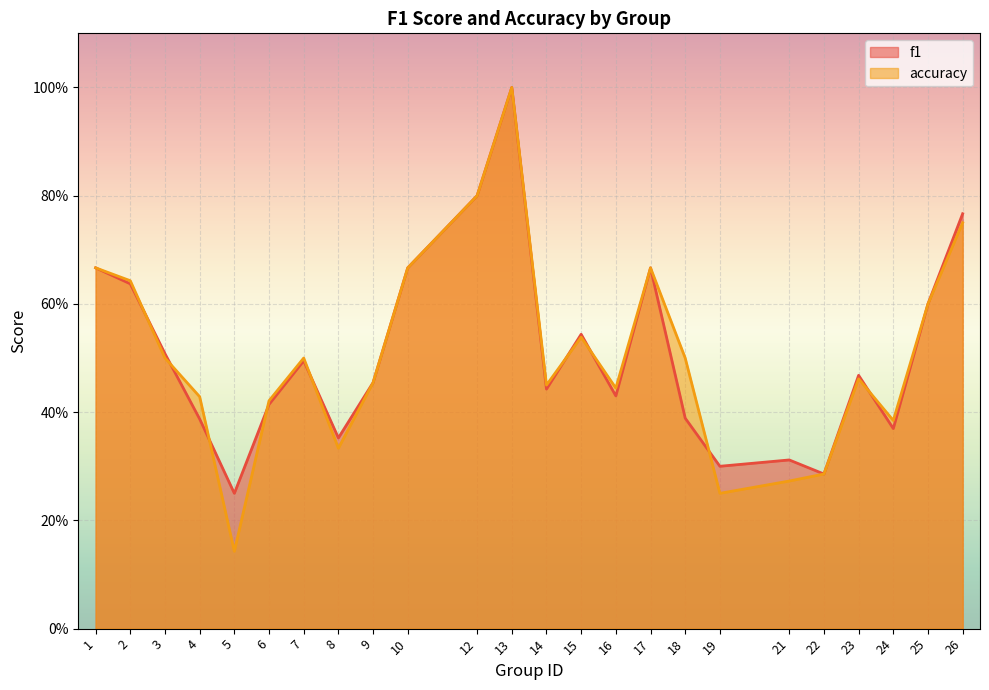

Reading left to right, transcribe all the data shown in this chart.

f1: 1=0.7	2=0.6	3=0.5	4=0.4	5=0.2	6=0.4	7=0.5	8=0.4	9=0.5	10=0.7	12=0.8	13=1.0	14=0.4	15=0.5	16=0.4	17=0.7	18=0.4	19=0.3	21=0.3	22=0.3	23=0.5	24=0.4	25=0.6	26=0.8
accuracy: 1=0.7	2=0.6	3=0.5	4=0.4	5=0.1	6=0.4	7=0.5	8=0.3	9=0.5	10=0.7	12=0.8	13=1.0	14=0.5	15=0.5	16=0.4	17=0.7	18=0.5	19=0.2	21=0.3	22=0.3	23=0.5	24=0.4	25=0.6	26=0.8